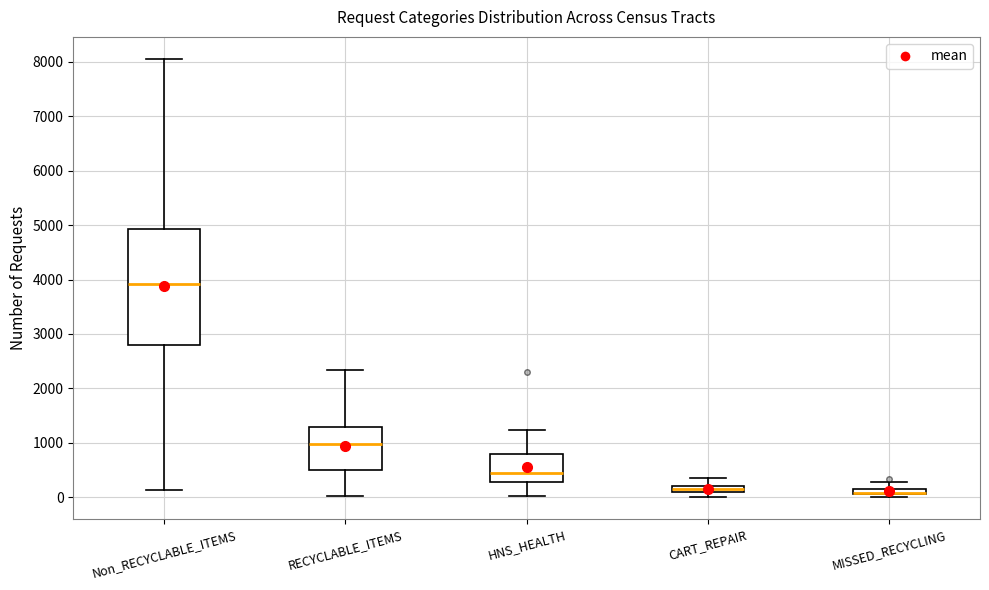

Which box is the tallest, from its lower edge to its upper edge?

Non_RECYCLABLE_ITEMS